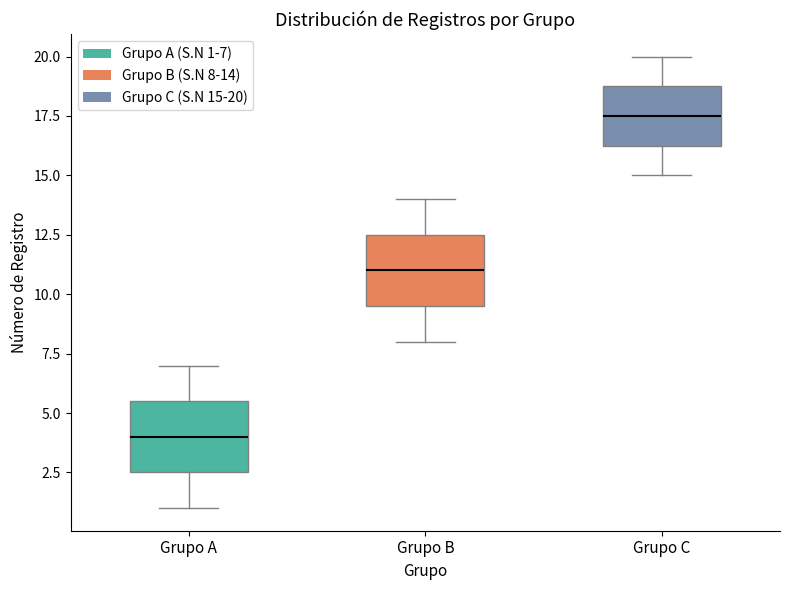

Reading left to right, read every box against the y-axis: the position of its median line, the range the box covers, and the ends of its whiskers. The values are not printed on the chart, so give them approximately, as read against the axis.

Grupo A: median 4.0, box 2.5 to 5.5, whiskers 1.0 to 7.0
Grupo B: median 11.0, box 9.5 to 12.5, whiskers 8.0 to 14.0
Grupo C: median 17.5, box 16.5 to 19.0, whiskers 15.0 to 20.0